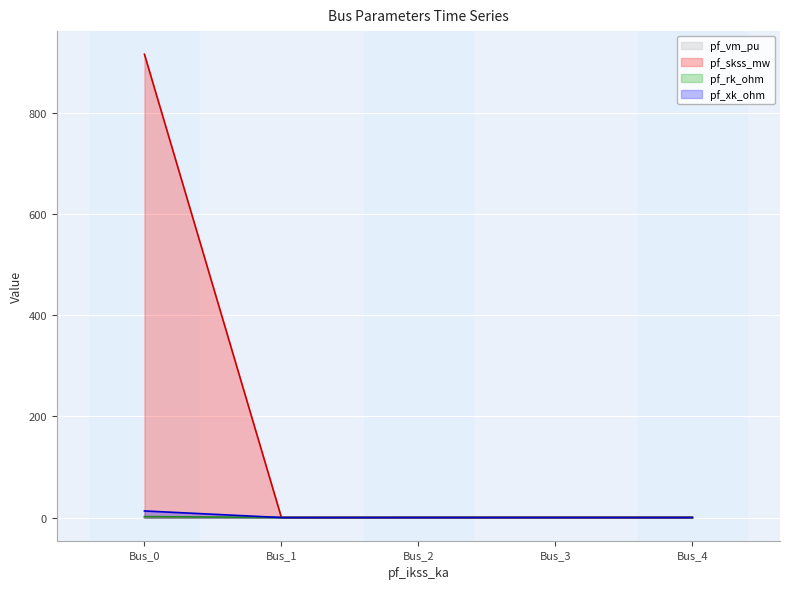

True or false: pf_skss_mw and pf_xk_ohm cross at least once.

False